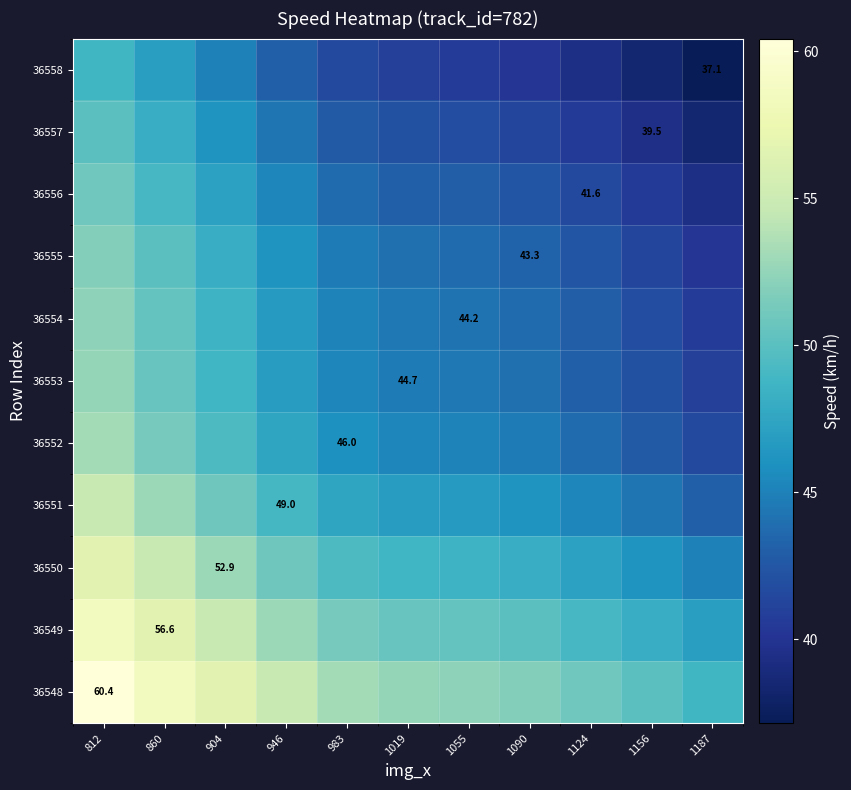

At 946, list the series in order from smallest to largest.

36558, 36557, 36556, 36555, 36554, 36553, 36552, 36551, 36550, 36549, 36548